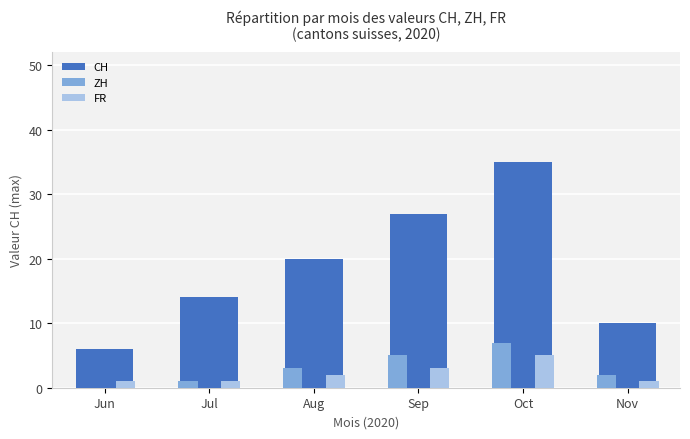

How many FR values are between 1 and 3?

5